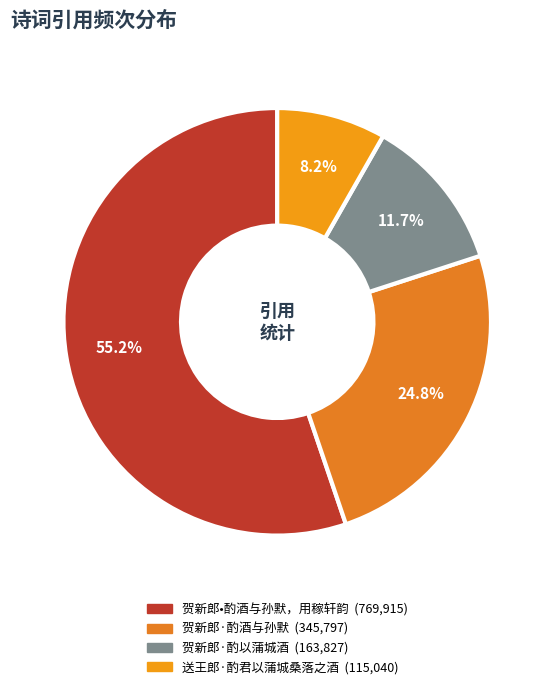

Combined, do 贺新郎·酌以蒲城酒 and 贺新郎·酌酒与孙默 account for over 50%?

No